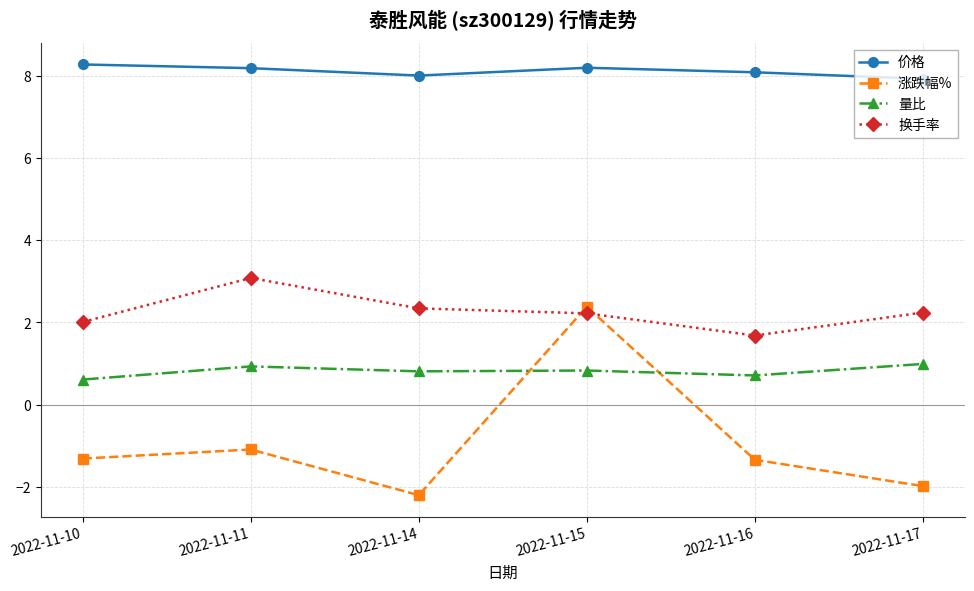

Between 2022-11-10 and 2022-11-16, which series saw the biggest shift?

换手率